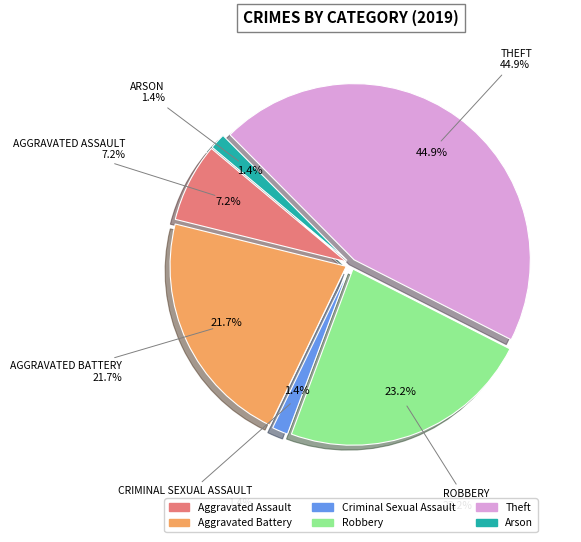

Does any single category account for the majority?

No